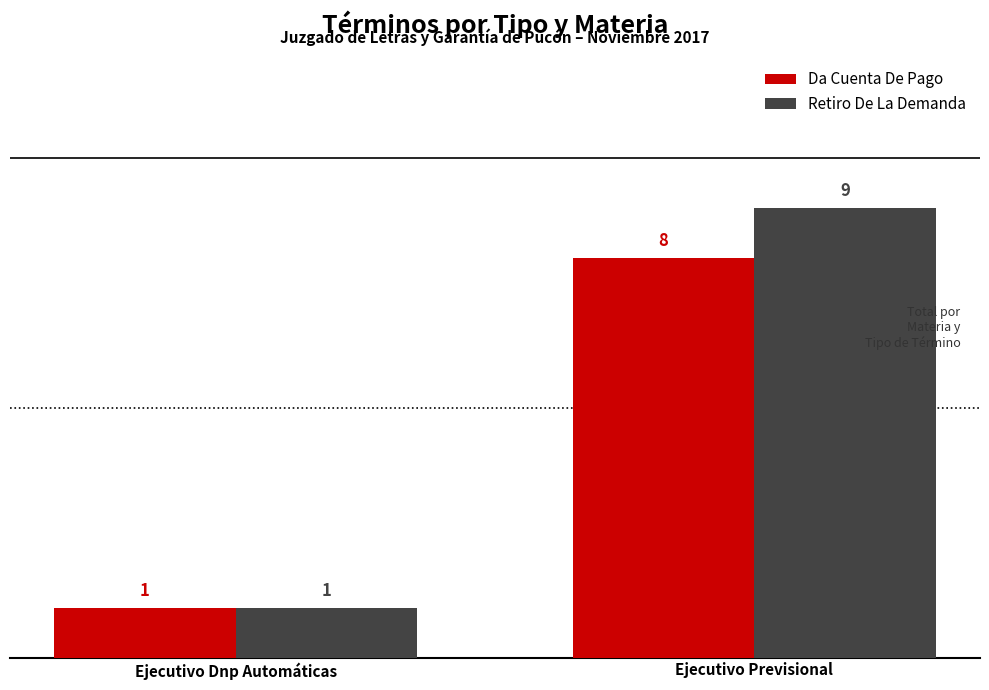

The value of Retiro De La Demanda at Ejecutivo Previsional is 5. True or false?

False